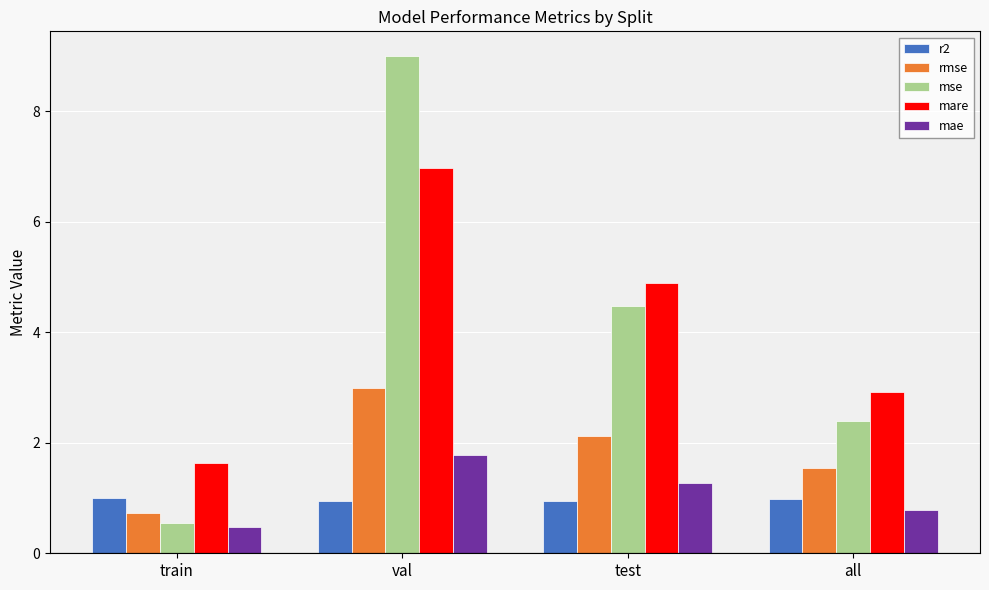

What is the label of the 2nd bar from the right?

test